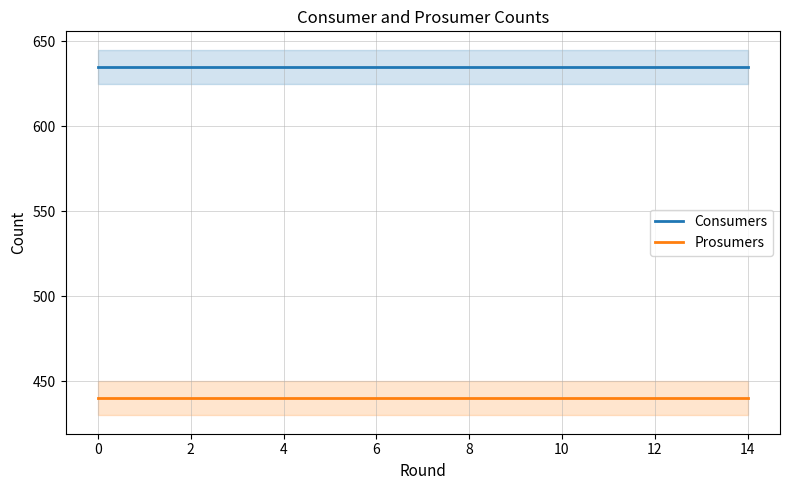

True or false: Consumers and Prosumers cross at least once.

False